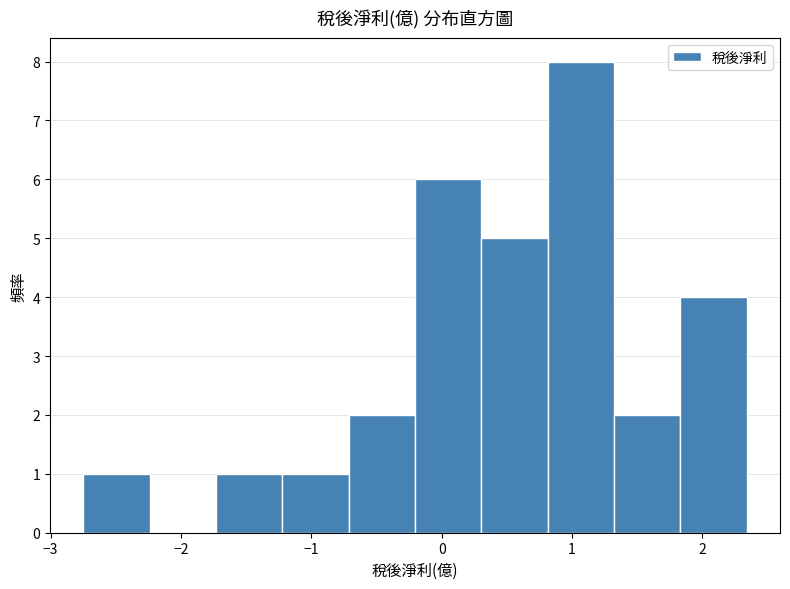

How tall is the bar that spans -0.7 to -0.2 on the x-axis? Neither the bar edges nor the heights are printed on the chart, so give them approximately, as read against the axes.

2